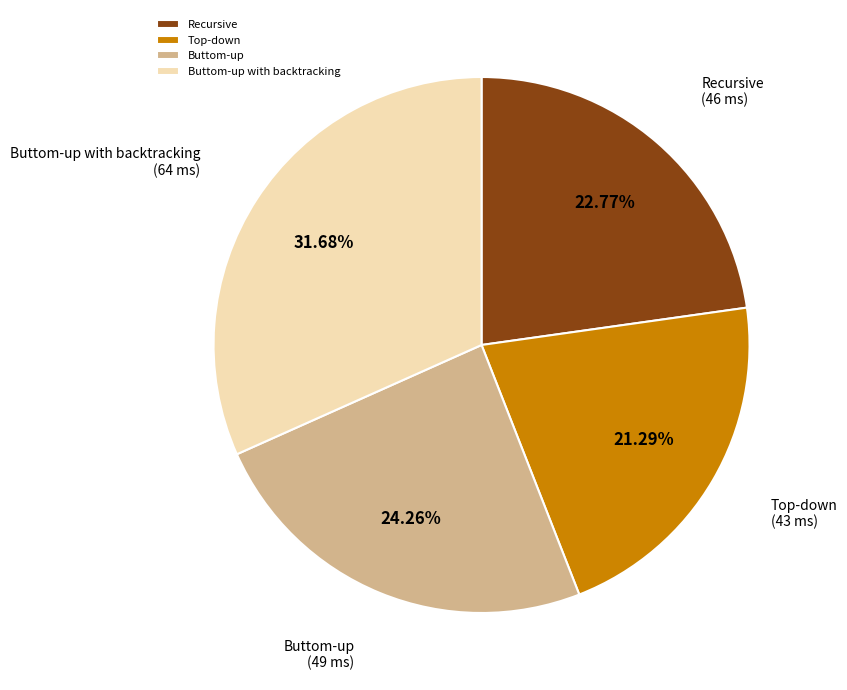

Does any single category account for the majority?

No